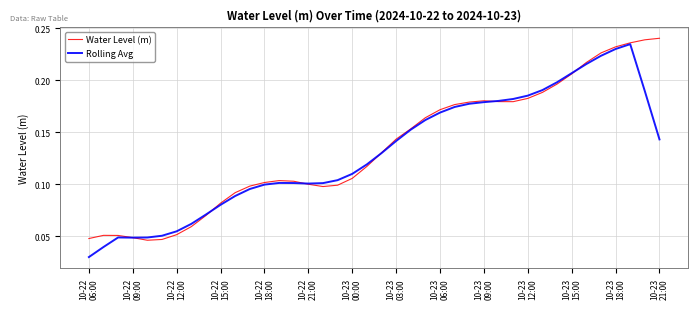

What is the value of the Water Level (m) point at the 8th from the left?

0.1